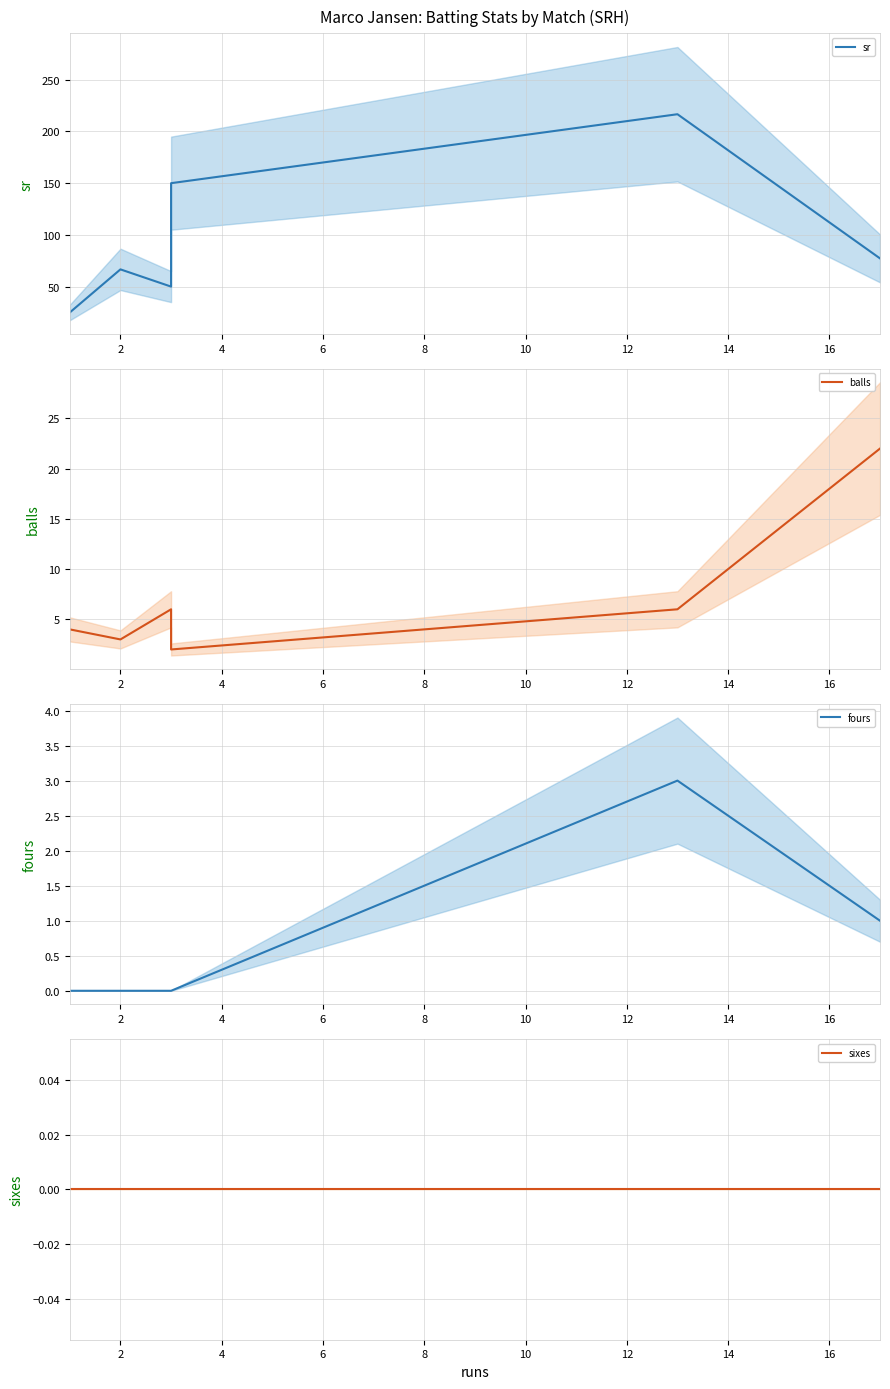

How many lines are shown in the chart?

4